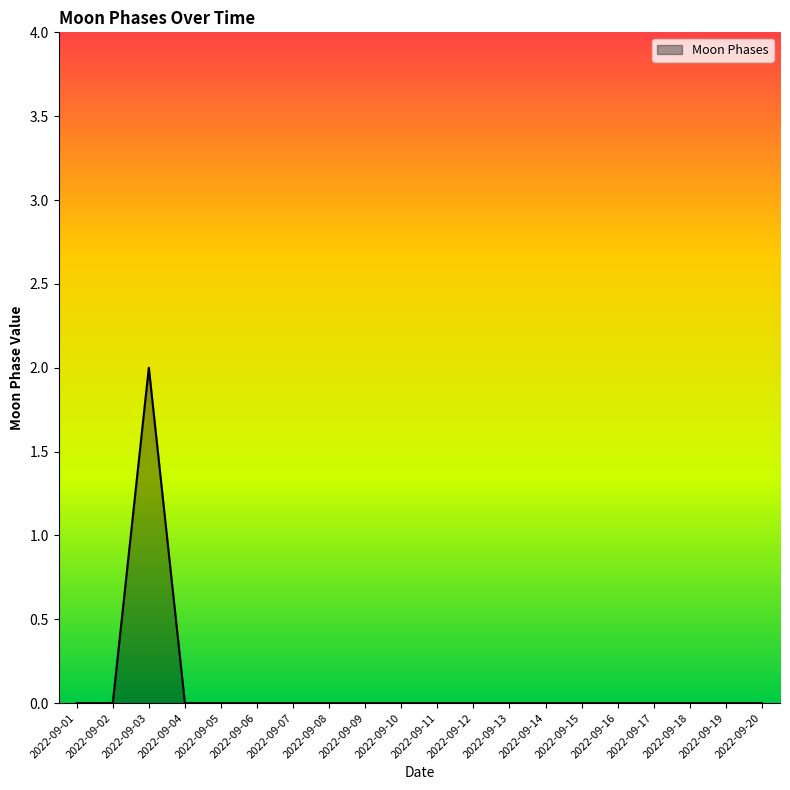

At which category does the chart reach its peak across all series?

2022-09-03